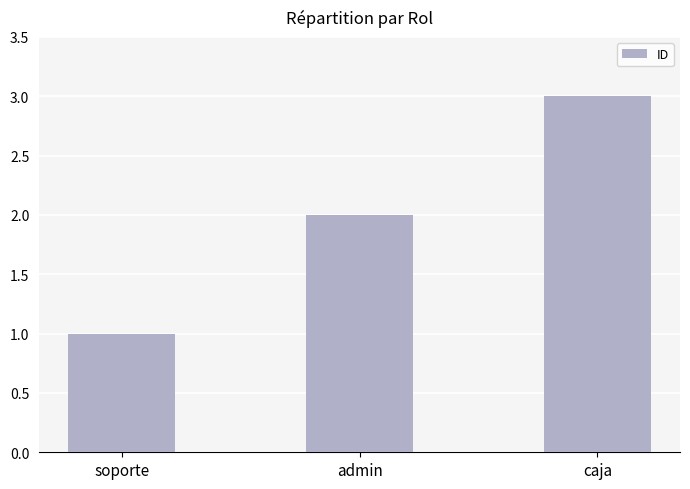

List the labels in order of value, largest first.

caja, admin, soporte